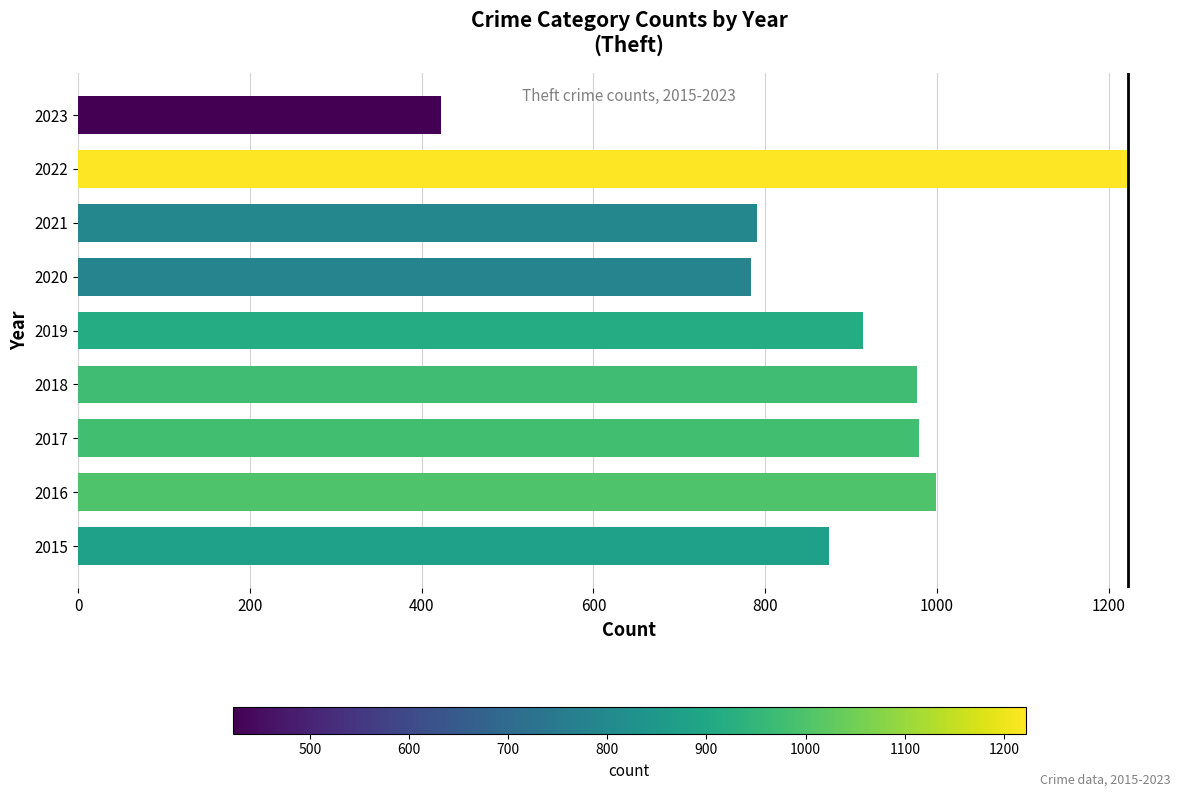

The value at 2015 is 874. True or false?

True